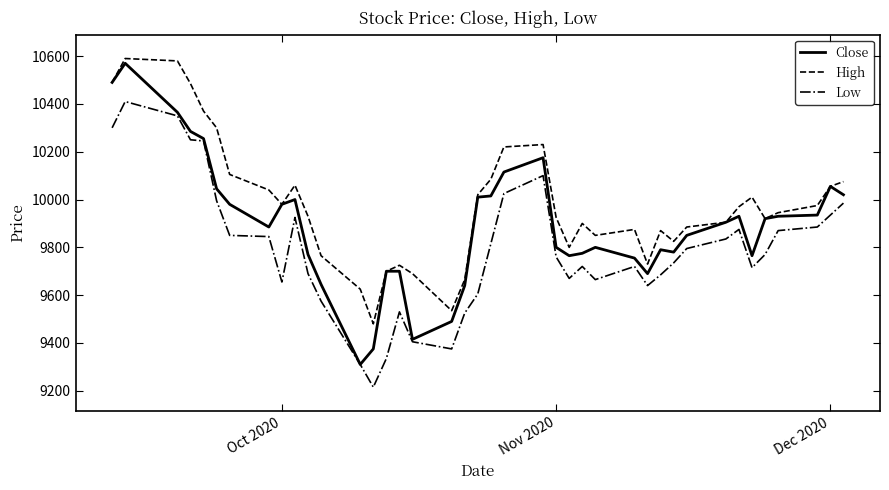

List the series in order of their overall mean, lowest first.

Low, Close, High